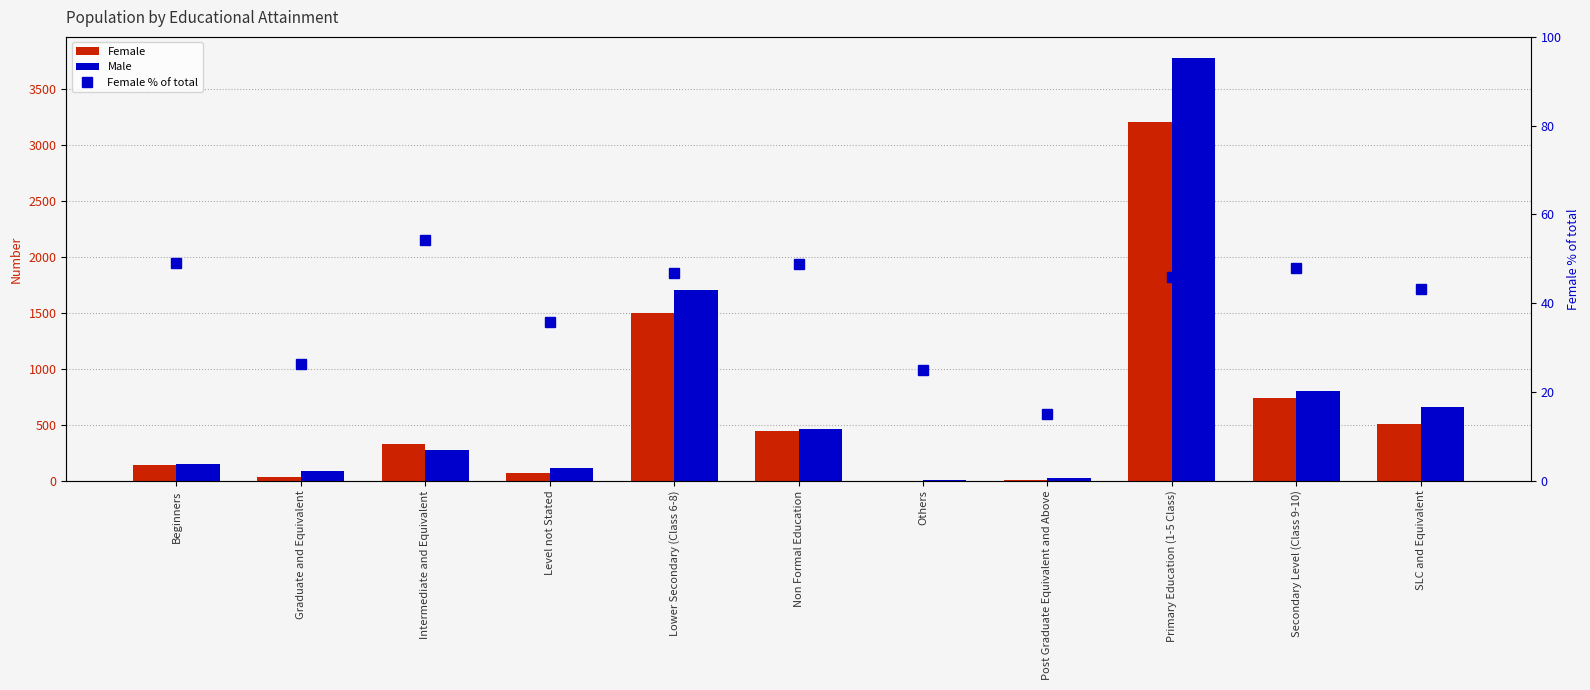

Does the chart contain any negative values?

No